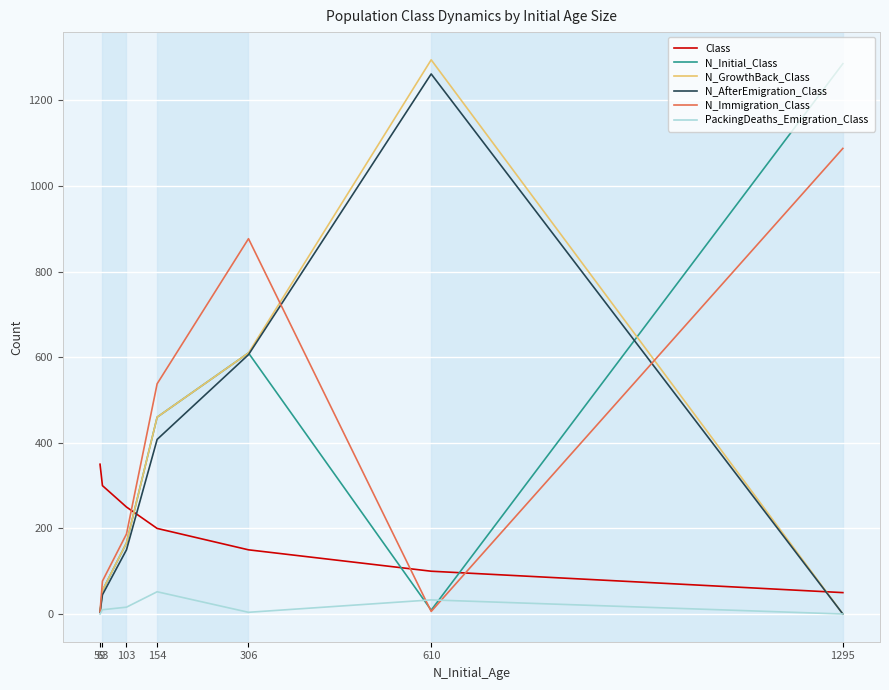

What is the difference between the maximum and minimum values in the PackingDeaths_Emigration_Class series?

52